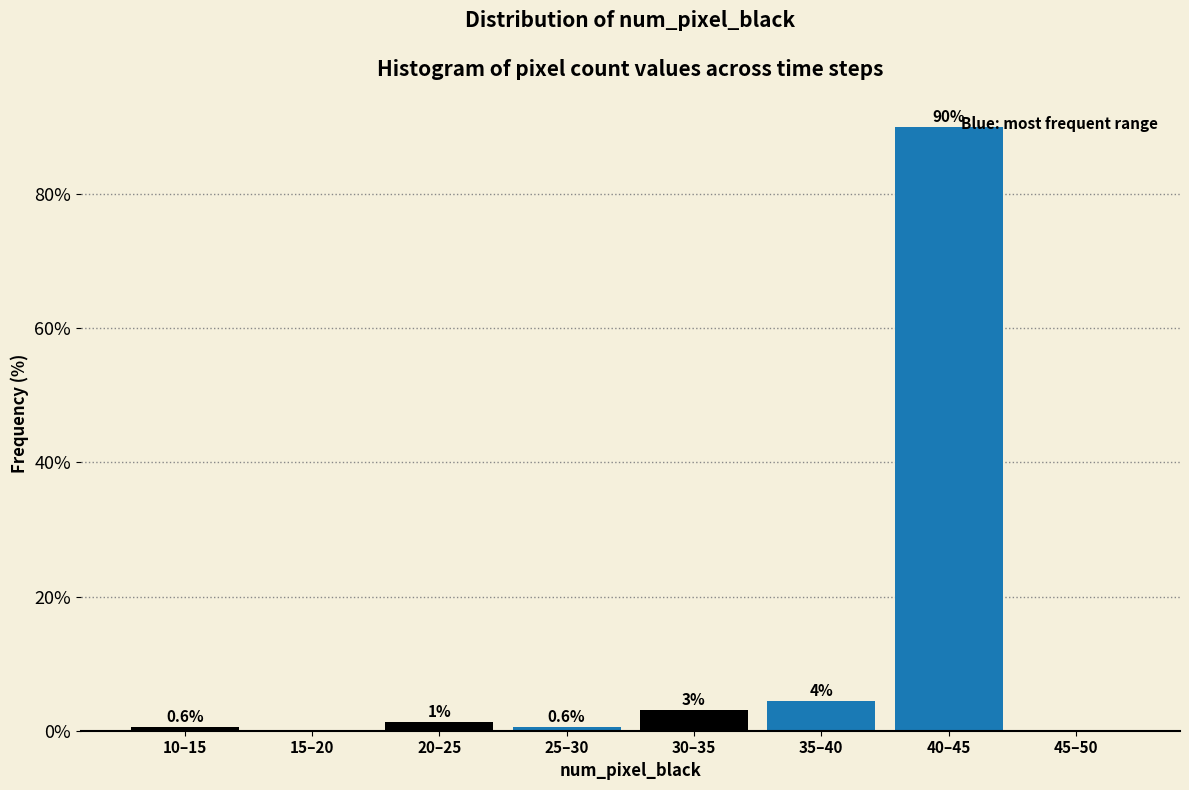

Which has a higher value, 30–35 or 25–30?

30–35